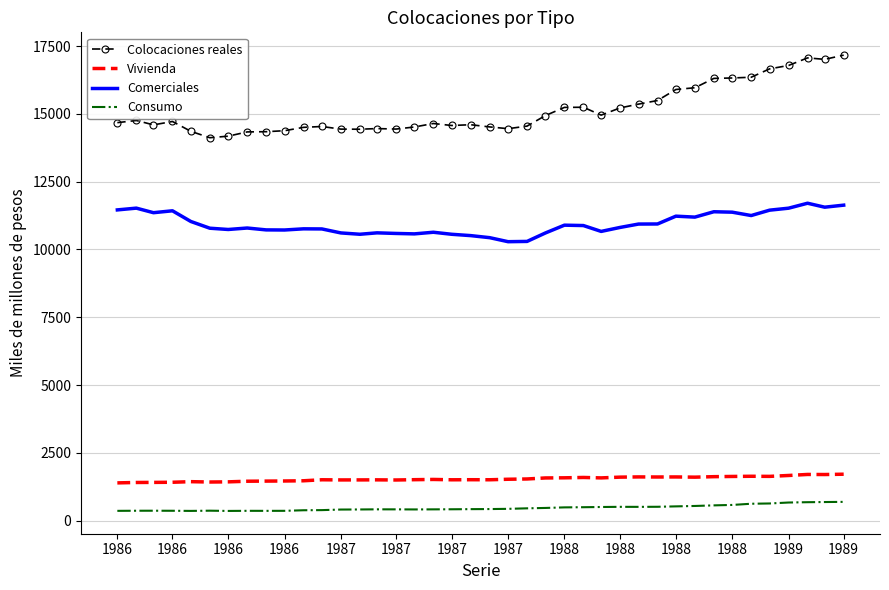

What is the minimum value shown in the chart?

361